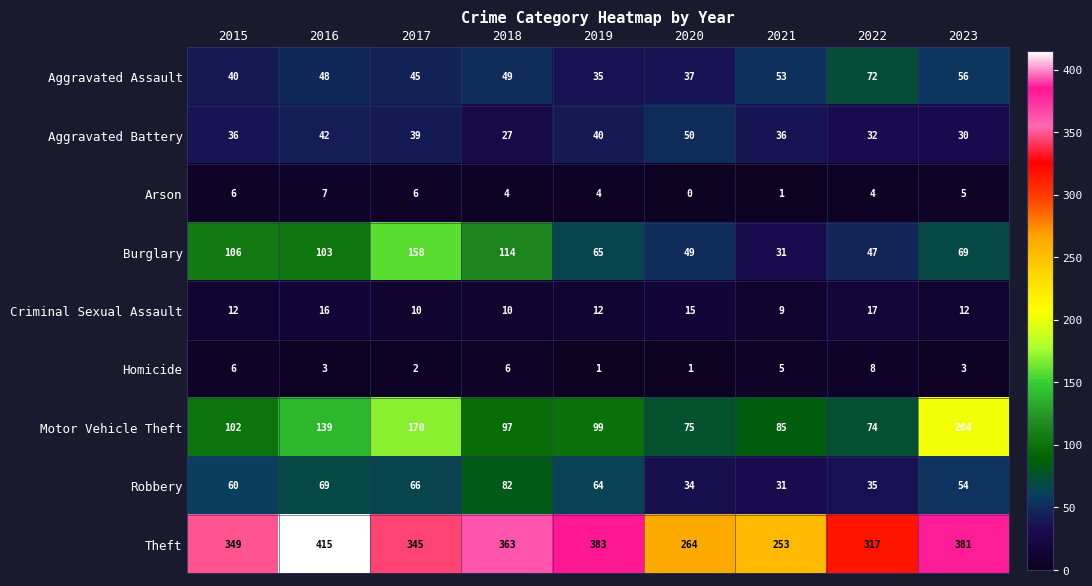

Which category has the lowest value in the Arson series?

2020